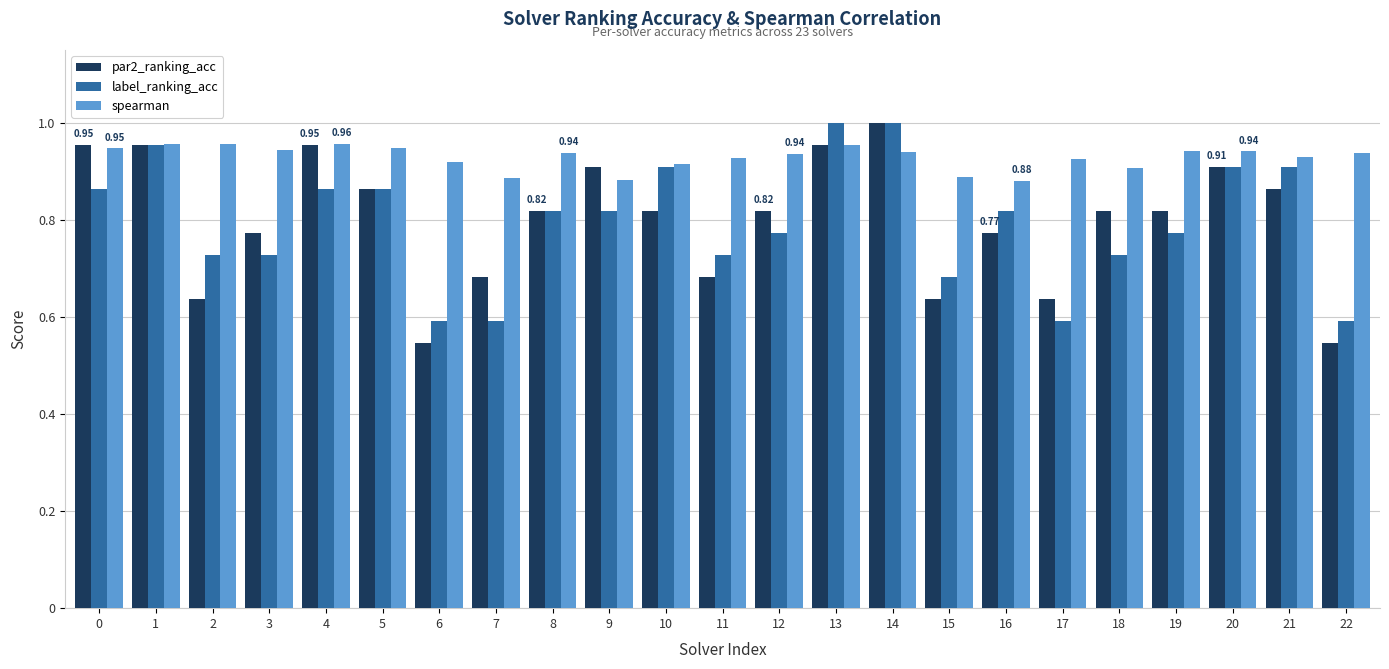

What is the sum of the par2_ranking_acc values at 6 and 2?

1.2